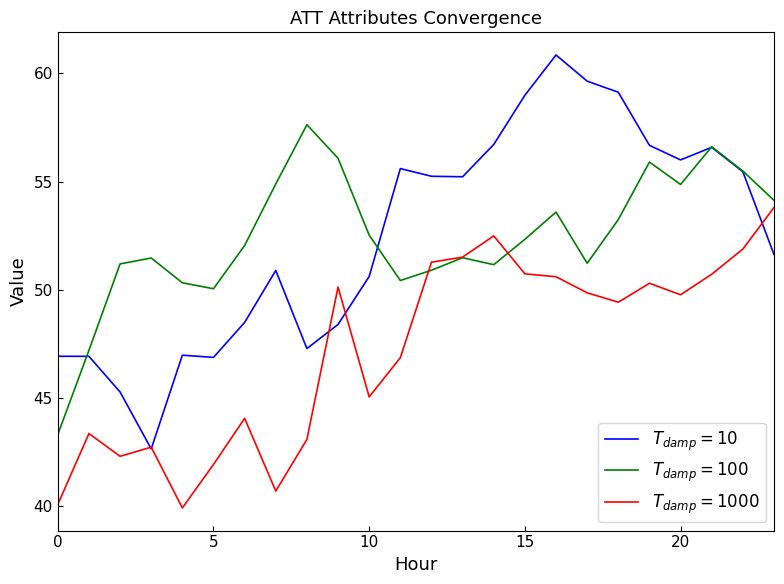

How many lines are shown in the chart?

3